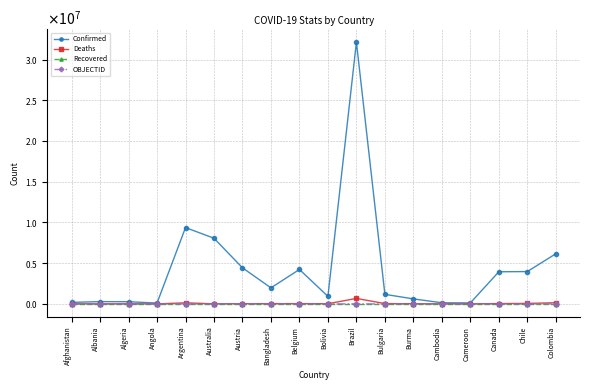

Reading left to right, list all the values displayed in this chart.

Confirmed: Afghanistan=182324	Albania=279167	Algeria=266049	Angola=99761	Argentina=9367172	Australia=8058030	Austria=4425837	Bangladesh=1969361	Belgium=4225222	Bolivia=922121	Brazil=32130316	Bulgaria=1170686	Burma=613568	Cambodia=136262	Cameroon=120002	Canada=3942058	Chile=3967774	Colombia=6151354
Deaths: Afghanistan=7722	Albania=3498	Algeria=6875	Angola=1900	Argentina=129070	Australia=9758	Austria=20023	Bangladesh=29145	Belgium=31903	Bolivia=21953	Brazil=670532	Bulgaria=37247	Burma=19434	Cambodia=3056	Cameroon=1930	Canada=41878	Chile=58445	Colombia=139970
Recovered: Afghanistan=0	Albania=0	Algeria=0	Angola=0	Argentina=0	Australia=0	Austria=0	Bangladesh=0	Belgium=0	Bolivia=0	Brazil=0	Bulgaria=0	Burma=0	Cambodia=0	Cameroon=0	Canada=0	Chile=0	Colombia=0
OBJECTID: Afghanistan=1	Albania=2	Algeria=3	Angola=5	Argentina=8	Australia=10	Austria=18	Bangladesh=22	Belgium=25	Bolivia=40	Brazil=43	Bulgaria=71	Burma=73	Cambodia=76	Cameroon=77	Canada=78	Chile=96	Colombia=147